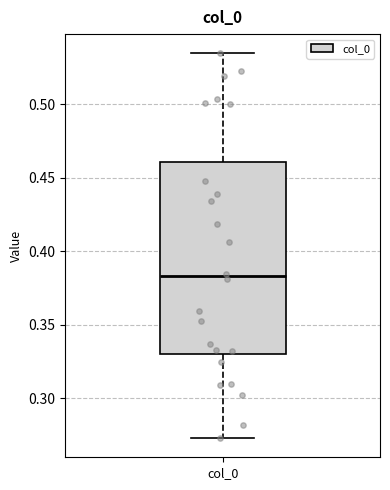

Transcribe this box plot: give where the median line is, the range the box spans, and where the two whiskers end, as read against the y-axis. The values are not printed on the chart, so give them approximately, as read against the axis.

median 0.385, box 0.330 to 0.460, whiskers 0.275 to 0.535